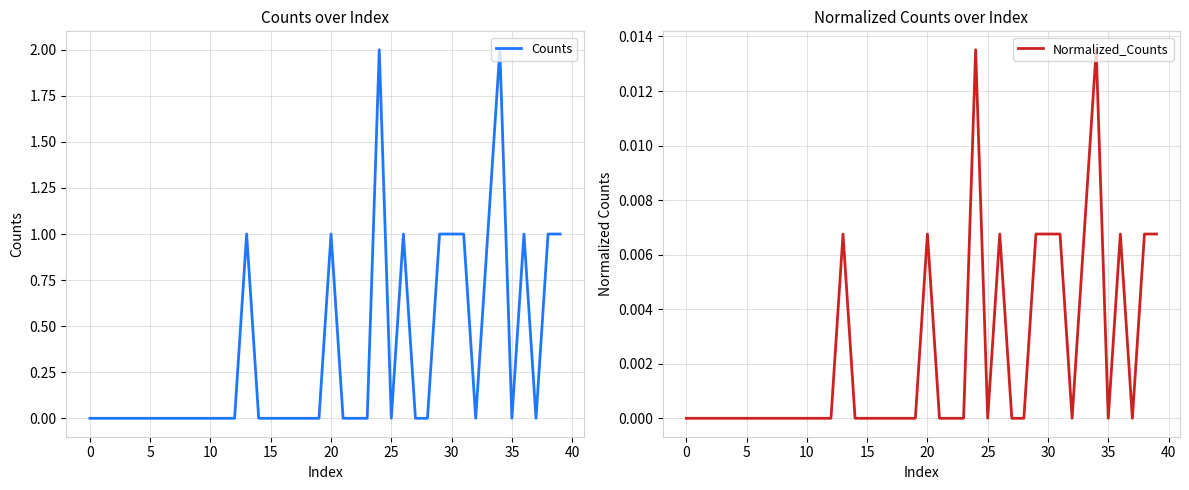

What is the label of the 11th point from the right?

29